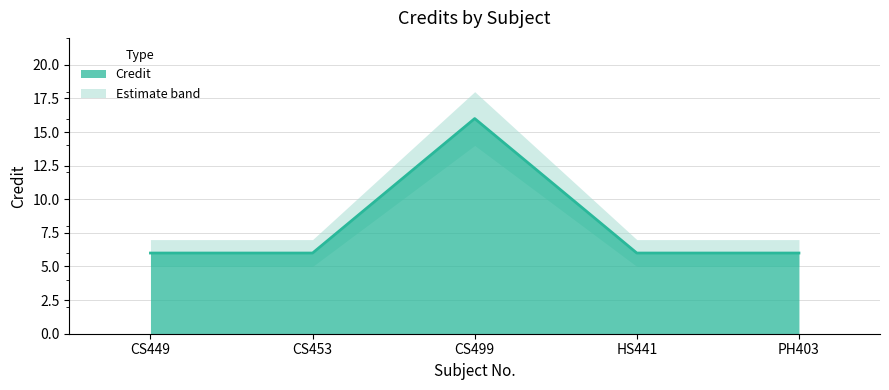

What is the sum of the values at CS449 and HS441?

12